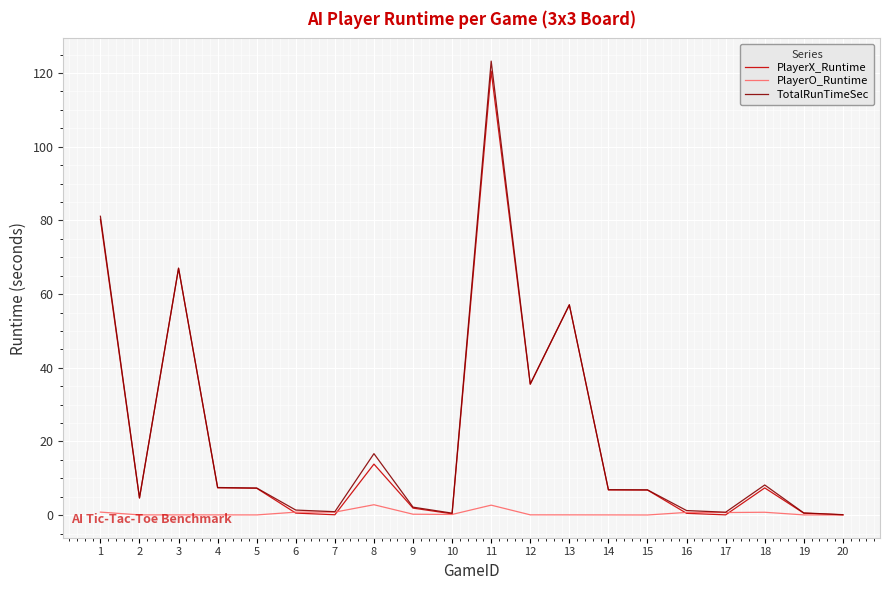

Is it true that TotalRunTimeSec equals 6.9 at 15?

True